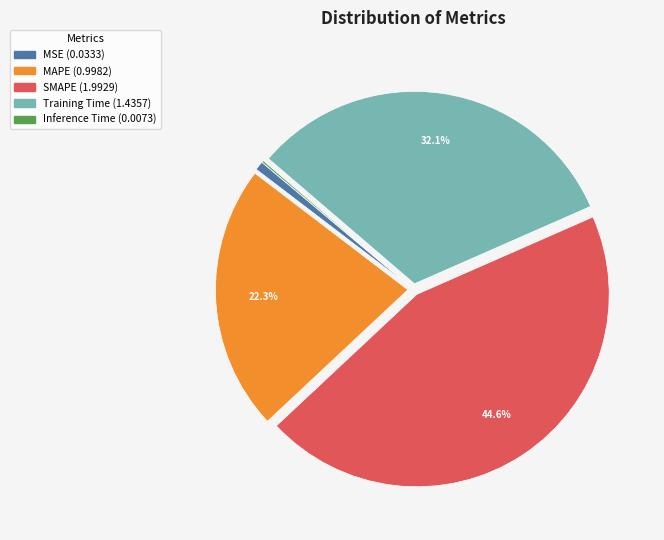

Which slice is the largest?

SMAPE